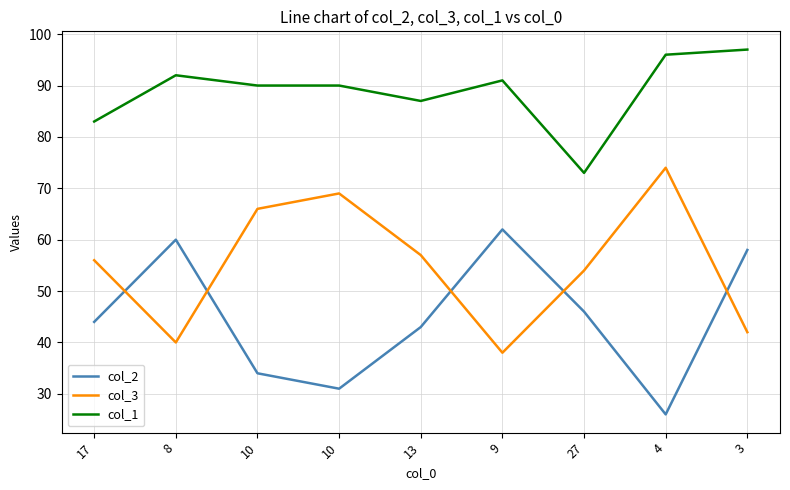

How many lines are shown in the chart?

3